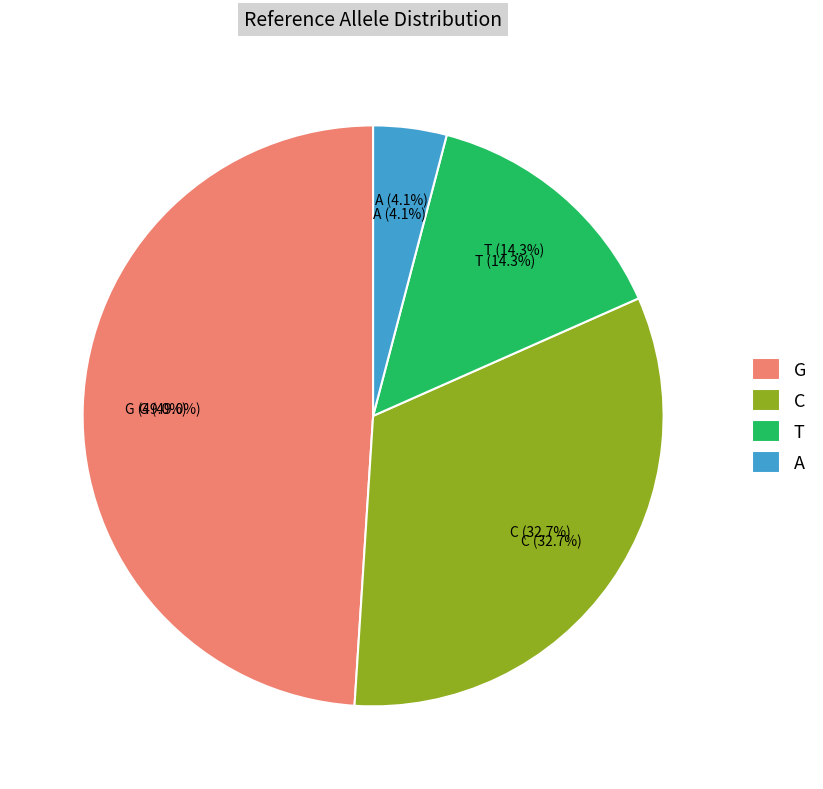

Is T the majority of the pie?

No